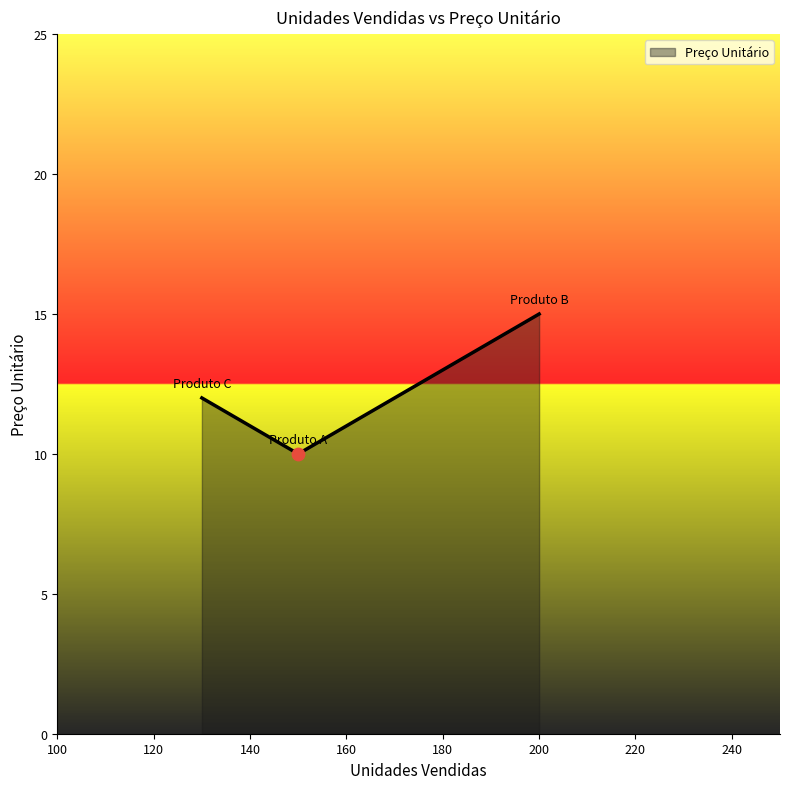

What is the greatest value displayed?

15